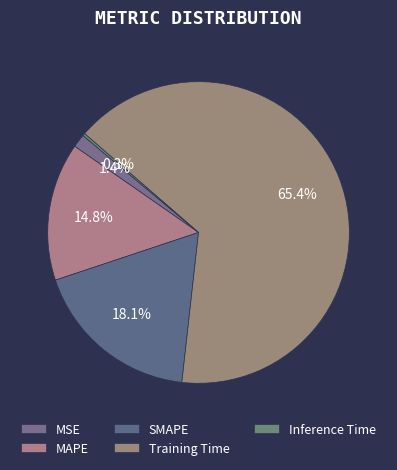

Combined, what portion of the pie is Training Time and SMAPE?

83.5%